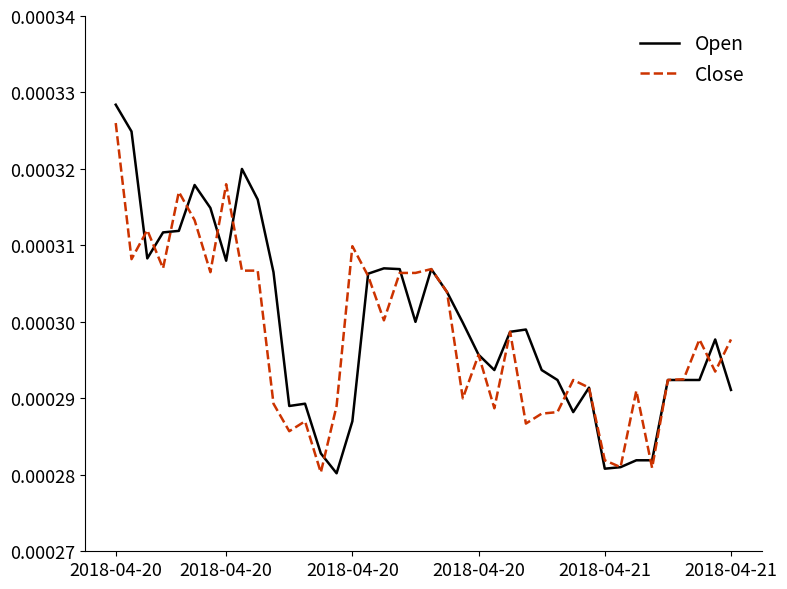

Which series has the largest total across all categories?

Open